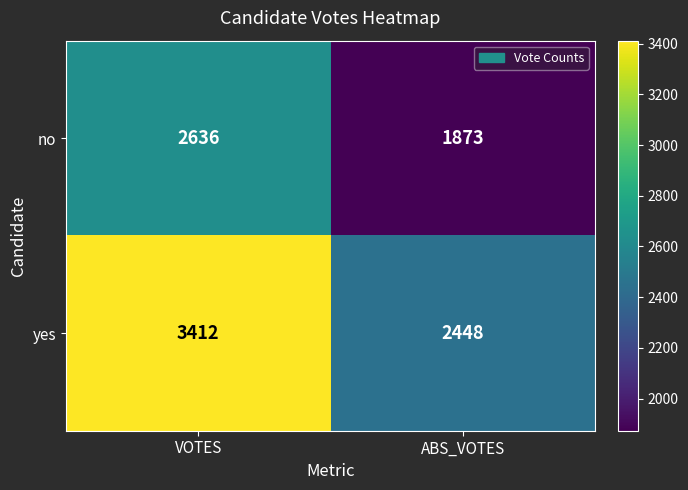

What value does the no series have at VOTES?

2636